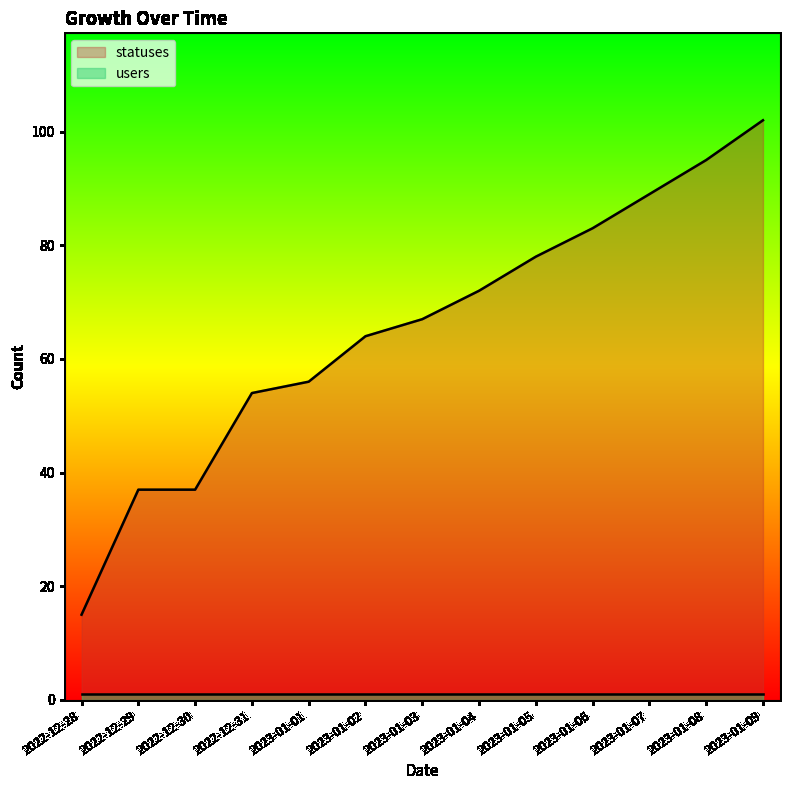

How many lines are shown in the chart?

2